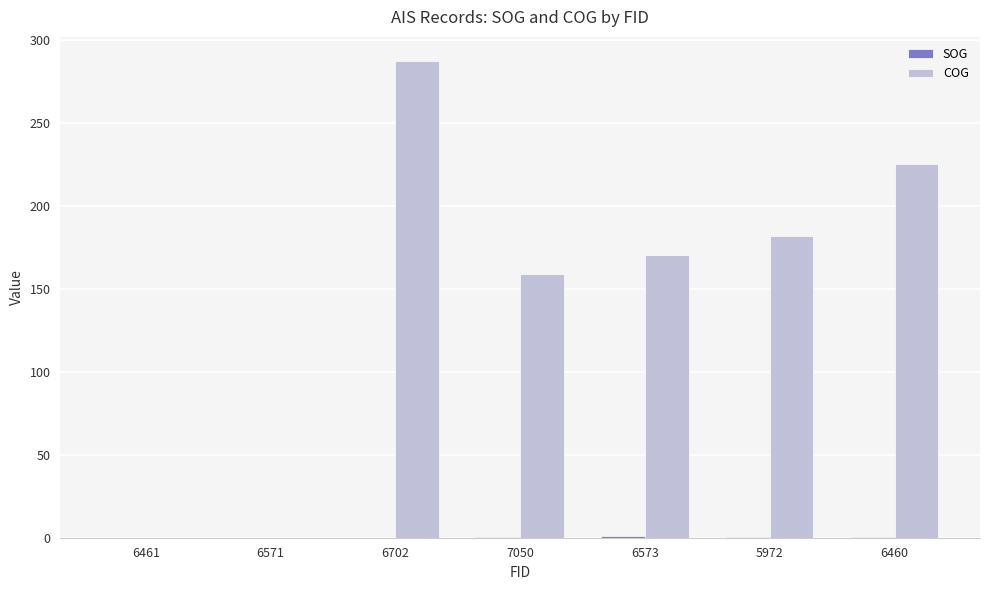

The value of COG at 6702 is 482.0. True or false?

False